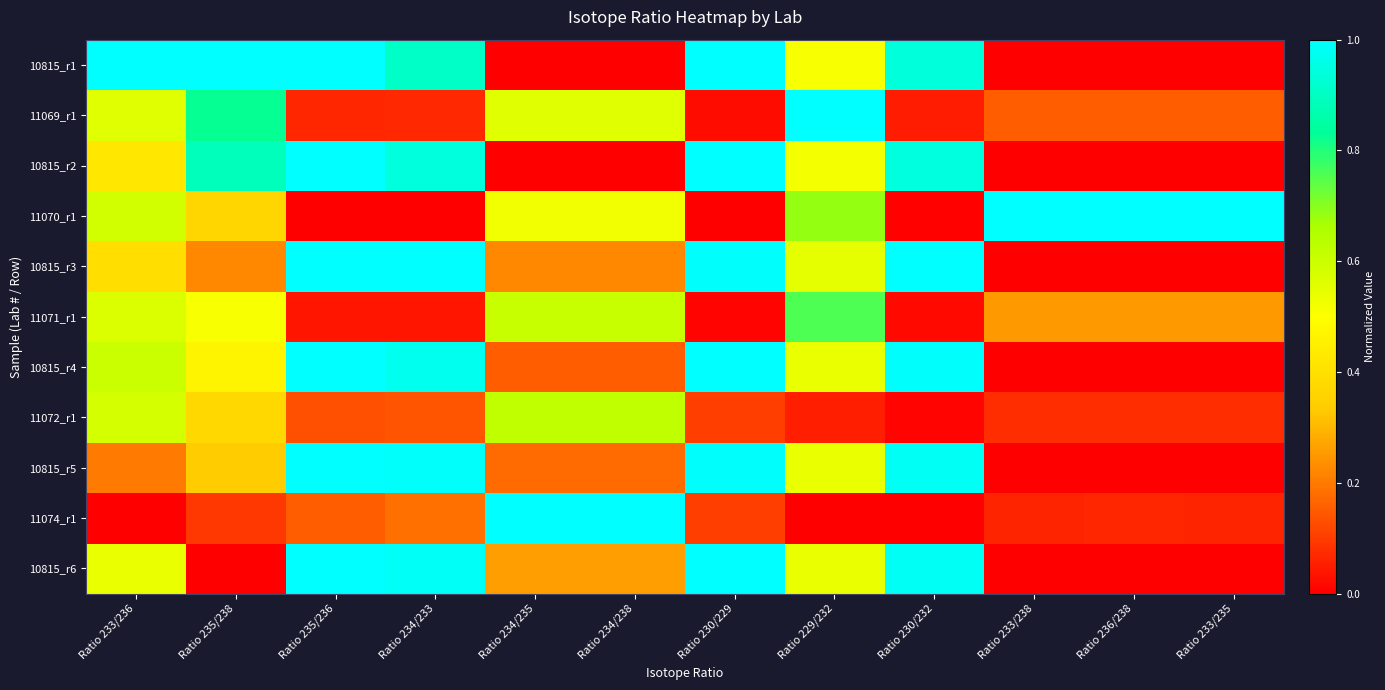

Reading left to right, list all the values displayed in this chart.

10815_r1: Ratio 233/236=1.0	Ratio 235/238=1.0	Ratio 235/236=1.0	Ratio 234/233=0.9	Ratio 234/235=0.0	Ratio 234/238=0.0	Ratio 230/229=1.0	Ratio 229/232=0.5	Ratio 230/232=0.9	Ratio 233/238=0.0	Ratio 236/238=0.0	Ratio 233/235=0.0
11069_r1: Ratio 233/236=0.6	Ratio 235/238=0.8	Ratio 235/236=0.1	Ratio 234/233=0.1	Ratio 234/235=0.6	Ratio 234/238=0.6	Ratio 230/229=0.0	Ratio 229/232=1.0	Ratio 230/232=0.0	Ratio 233/238=0.2	Ratio 236/238=0.2	Ratio 233/235=0.2
10815_r2: Ratio 233/236=0.4	Ratio 235/238=0.9	Ratio 235/236=1.0	Ratio 234/233=0.9	Ratio 234/235=0.0	Ratio 234/238=0.0	Ratio 230/229=1.0	Ratio 229/232=0.5	Ratio 230/232=0.9	Ratio 233/238=0.0	Ratio 236/238=0.0	Ratio 233/235=0.0
11070_r1: Ratio 233/236=0.6	Ratio 235/238=0.4	Ratio 235/236=0.0	Ratio 234/233=0.0	Ratio 234/235=0.5	Ratio 234/238=0.5	Ratio 230/229=0.0	Ratio 229/232=0.7	Ratio 230/232=0.0	Ratio 233/238=1.0	Ratio 236/238=1.0	Ratio 233/235=1.0
10815_r3: Ratio 233/236=0.4	Ratio 235/238=0.2	Ratio 235/236=1.0	Ratio 234/233=1.0	Ratio 234/235=0.2	Ratio 234/238=0.2	Ratio 230/229=1.0	Ratio 229/232=0.5	Ratio 230/232=1.0	Ratio 233/238=0.0	Ratio 236/238=0.0	Ratio 233/235=0.0
11071_r1: Ratio 233/236=0.6	Ratio 235/238=0.5	Ratio 235/236=0.0	Ratio 234/233=0.0	Ratio 234/235=0.6	Ratio 234/238=0.6	Ratio 230/229=0.0	Ratio 229/232=0.8	Ratio 230/232=0.0	Ratio 233/238=0.3	Ratio 236/238=0.3	Ratio 233/235=0.3
10815_r4: Ratio 233/236=0.6	Ratio 235/238=0.5	Ratio 235/236=1.0	Ratio 234/233=1.0	Ratio 234/235=0.2	Ratio 234/238=0.2	Ratio 230/229=1.0	Ratio 229/232=0.5	Ratio 230/232=1.0	Ratio 233/238=0.0	Ratio 236/238=0.0	Ratio 233/235=0.0
11072_r1: Ratio 233/236=0.6	Ratio 235/238=0.4	Ratio 235/236=0.1	Ratio 234/233=0.1	Ratio 234/235=0.6	Ratio 234/238=0.6	Ratio 230/229=0.1	Ratio 229/232=0.1	Ratio 230/232=0.0	Ratio 233/238=0.1	Ratio 236/238=0.1	Ratio 233/235=0.1
10815_r5: Ratio 233/236=0.2	Ratio 235/238=0.3	Ratio 235/236=1.0	Ratio 234/233=1.0	Ratio 234/235=0.2	Ratio 234/238=0.2	Ratio 230/229=1.0	Ratio 229/232=0.5	Ratio 230/232=1.0	Ratio 233/238=0.0	Ratio 236/238=0.0	Ratio 233/235=0.0
11074_r1: Ratio 233/236=0.0	Ratio 235/238=0.1	Ratio 235/236=0.2	Ratio 234/233=0.2	Ratio 234/235=1.0	Ratio 234/238=1.0	Ratio 230/229=0.1	Ratio 229/232=0.0	Ratio 230/232=0.0	Ratio 233/238=0.1	Ratio 236/238=0.1	Ratio 233/235=0.1
10815_r6: Ratio 233/236=0.5	Ratio 235/238=0.0	Ratio 235/236=1.0	Ratio 234/233=1.0	Ratio 234/235=0.3	Ratio 234/238=0.3	Ratio 230/229=1.0	Ratio 229/232=0.5	Ratio 230/232=1.0	Ratio 233/238=0.0	Ratio 236/238=0.0	Ratio 233/235=0.0